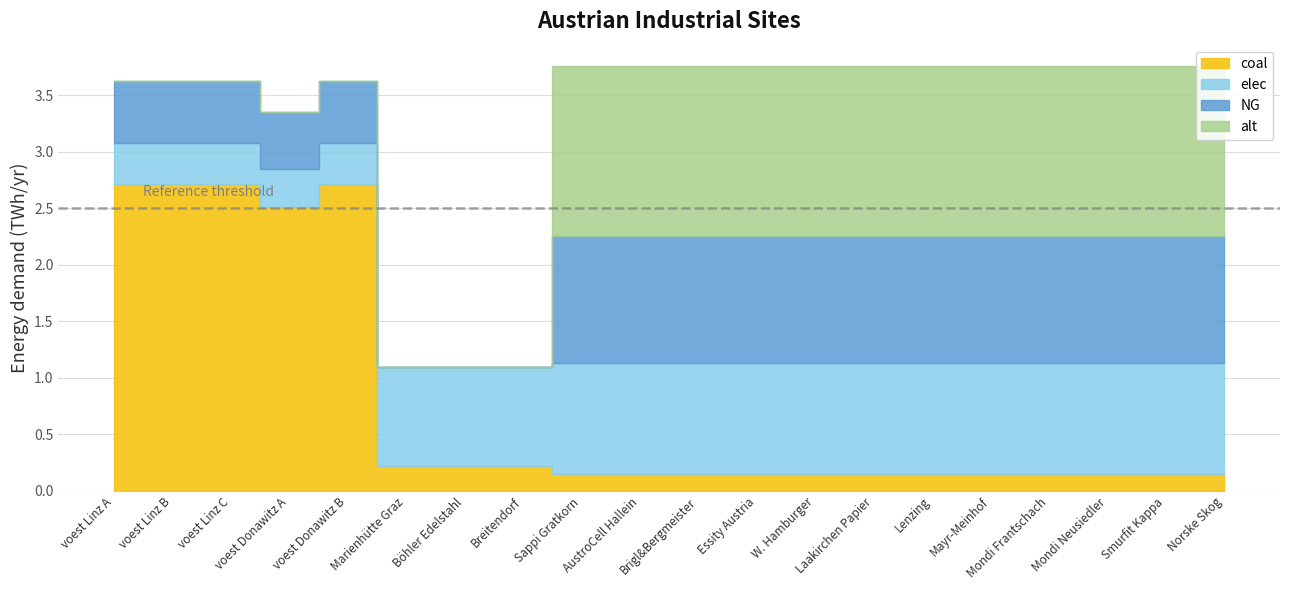

What is the label of the 15th point from the left?

Lenzing